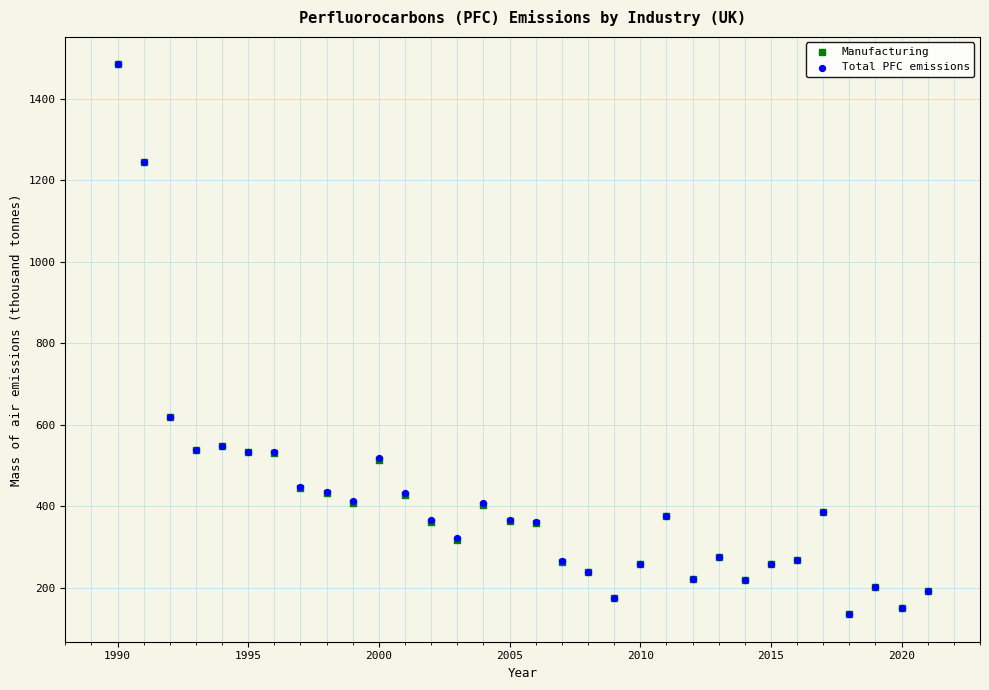

What are all the series names shown in the legend?

Manufacturing, Total PFC emissions